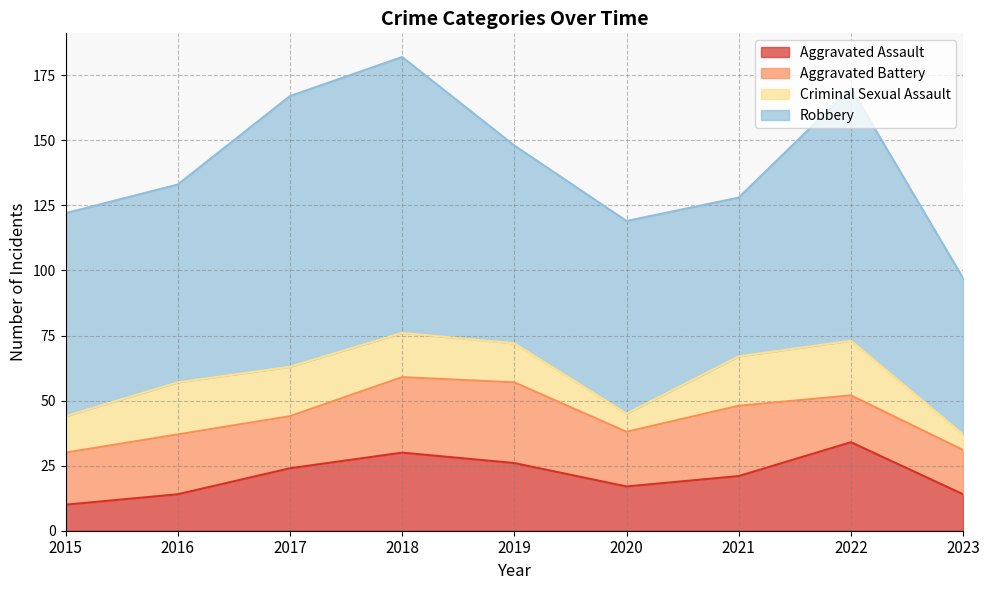

Reading left to right, what are all the values shown in this chart?

Aggravated Assault: 10	14	24	30	26	17	21	34	14
Aggravated Battery: 20	23	20	29	31	21	27	18	17
Criminal Sexual Assault: 14	20	19	17	15	7	19	21	6
Robbery: 78	76	104	106	76	74	61	97	60